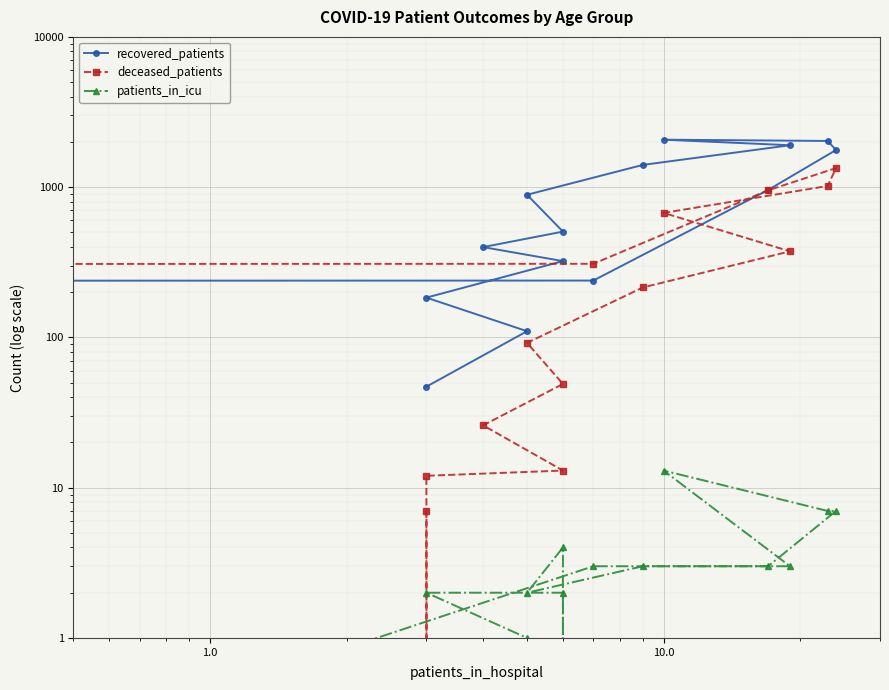

How many times do deceased_patients and patients_in_icu cross each other?

2